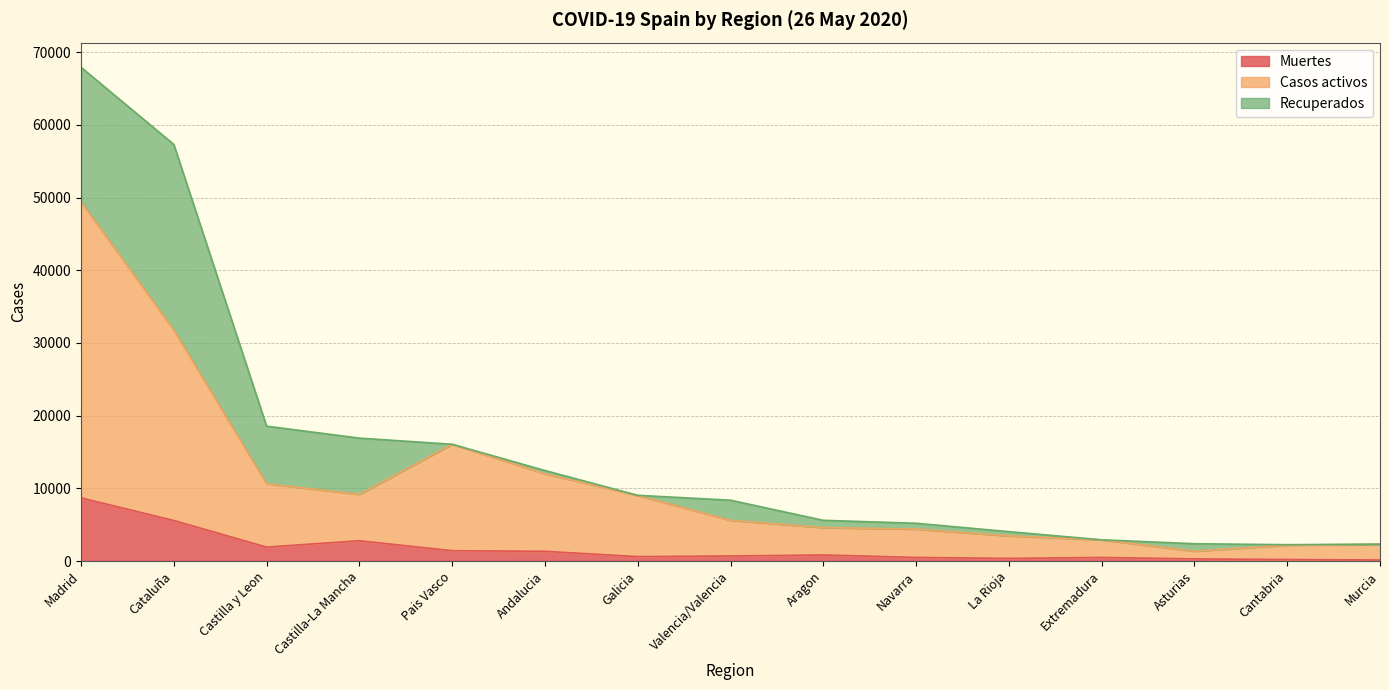

What position from the right is Castilla-La Mancha?

12